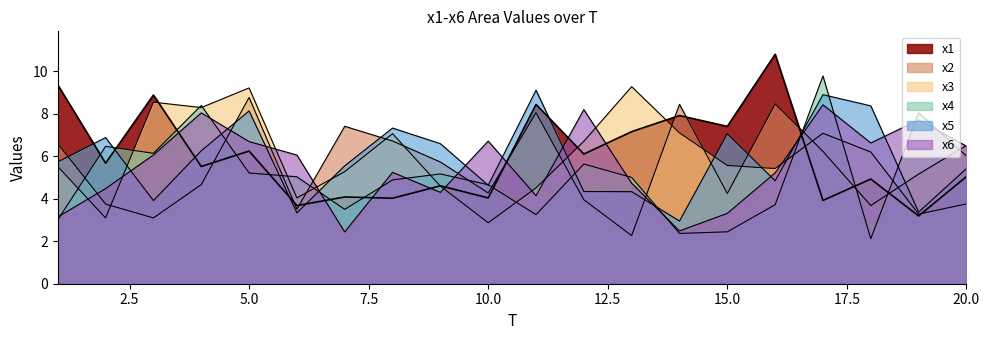

Rank the series by their maximum value, from highest to lowest.

x1, x4, x3, x5, x2, x6